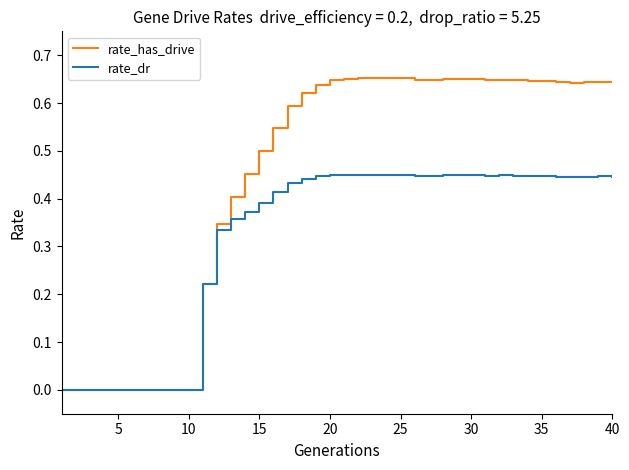

Which series has the largest range (max minus min)?

rate_has_drive